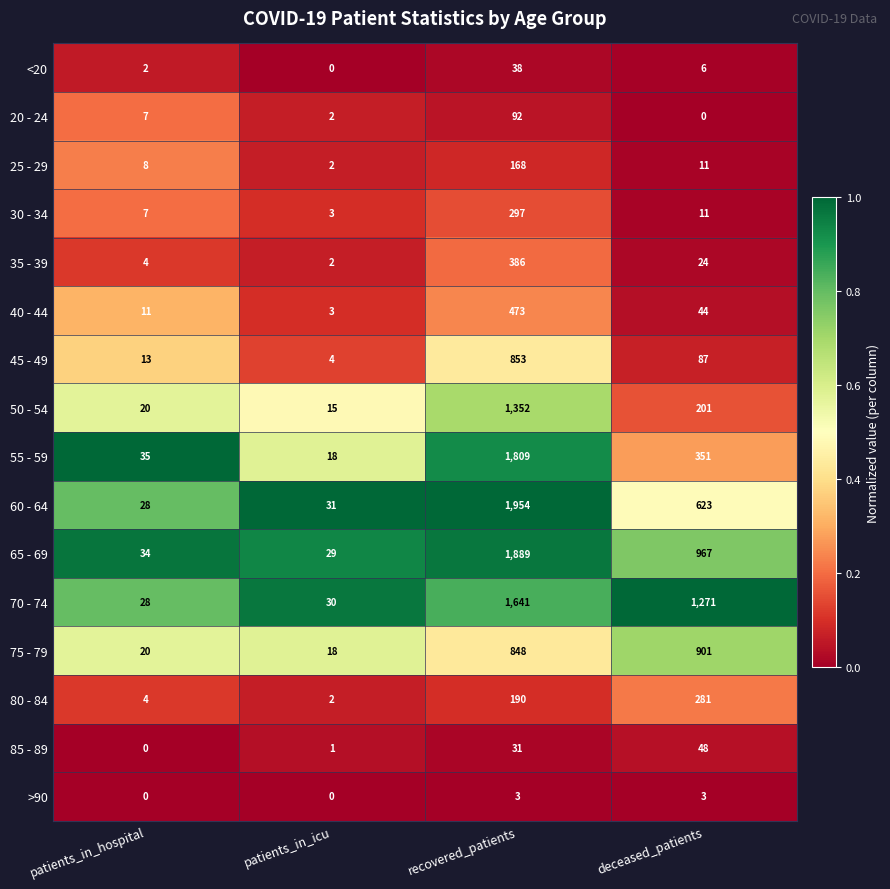

Which series has the widest spread of values?

60 - 64